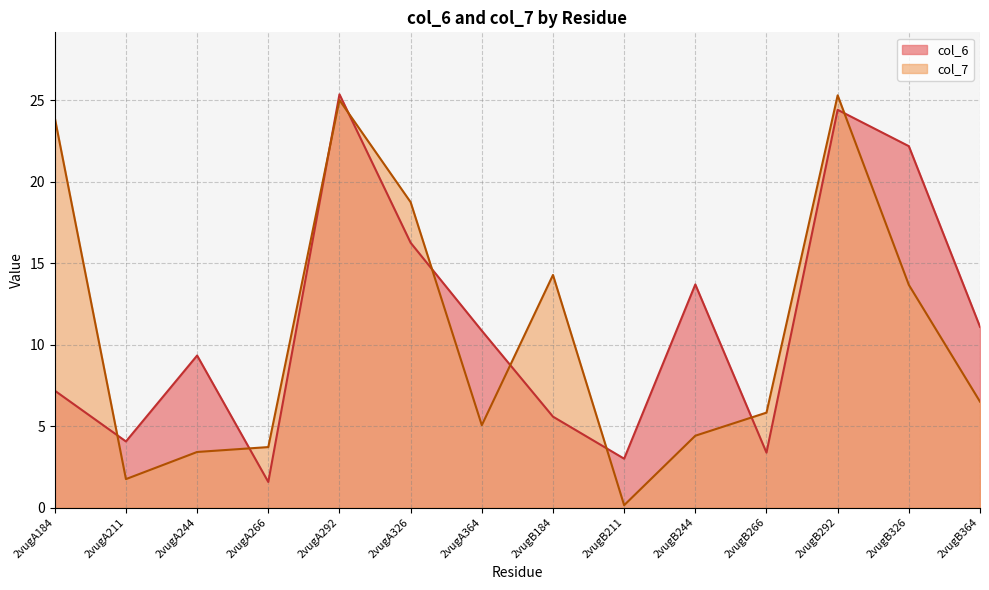

Is the value of col_7 at 2vugB364 greater than the value of col_6 at 2vugA266?

Yes